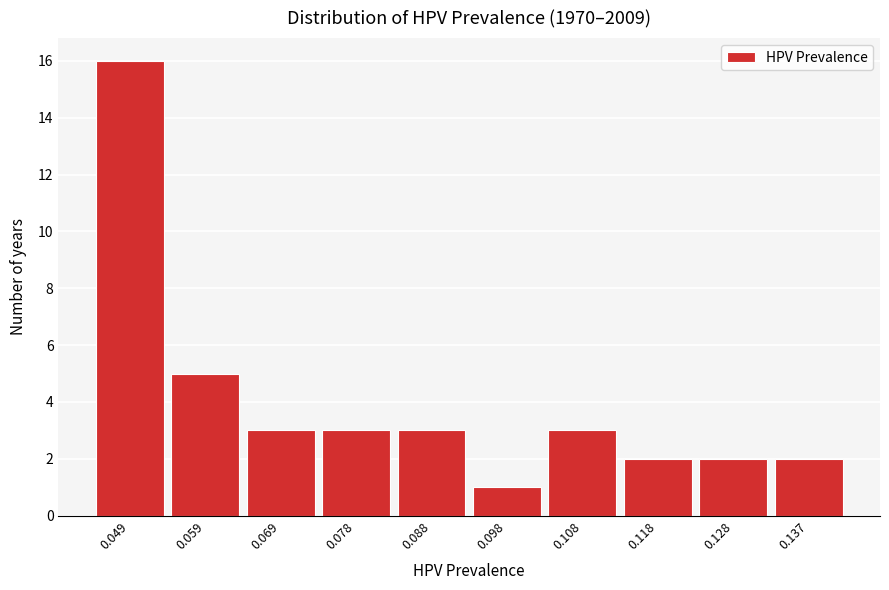

How tall is the bar that spans 0.113 to 0.123 on the x-axis? Neither the bar edges nor the heights are printed on the chart, so give them approximately, as read against the axes.

2